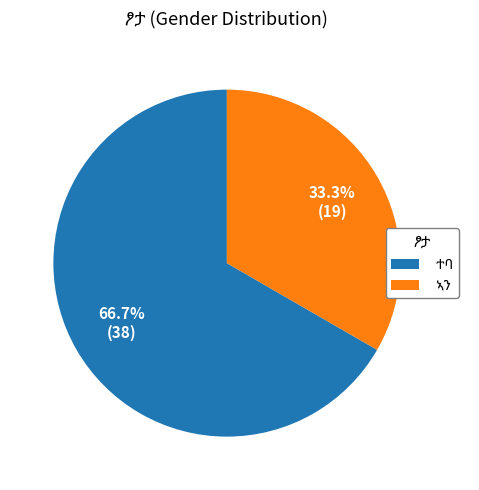

Is there a majority slice in this chart?

Yes